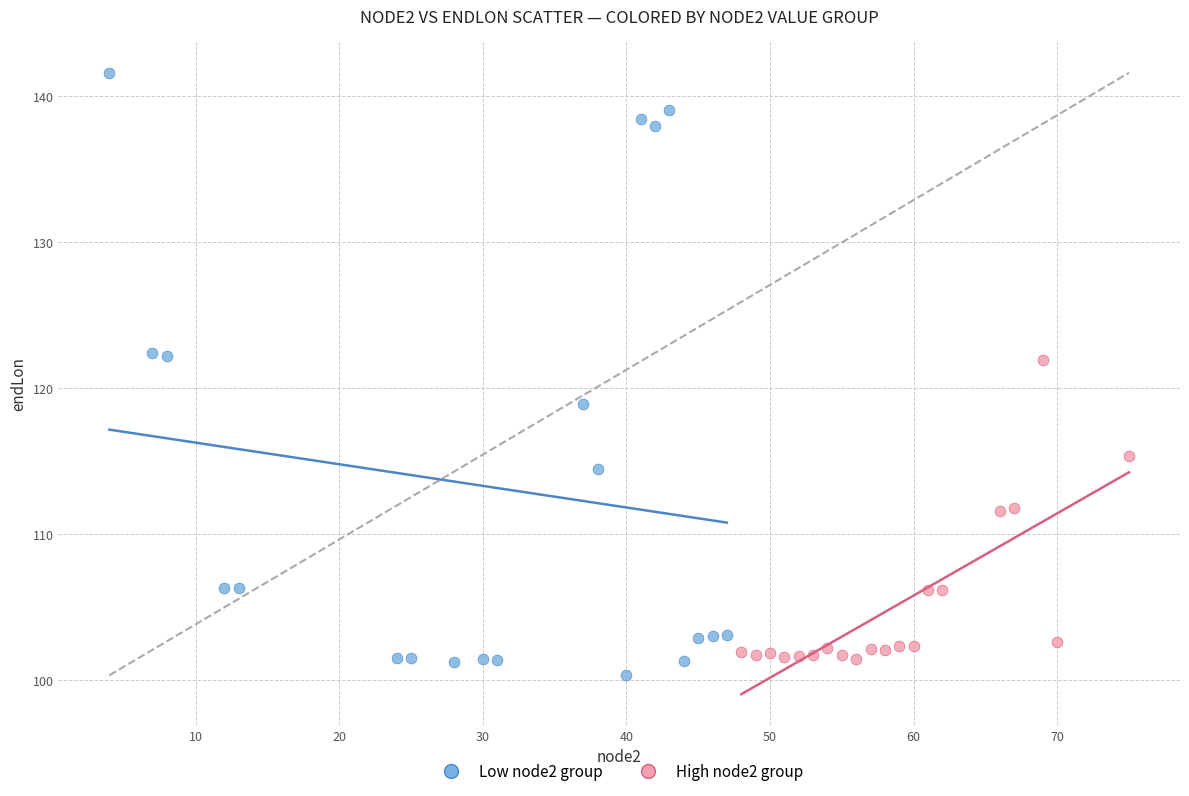

Which series contains the lowest Y value?

Low node2 group